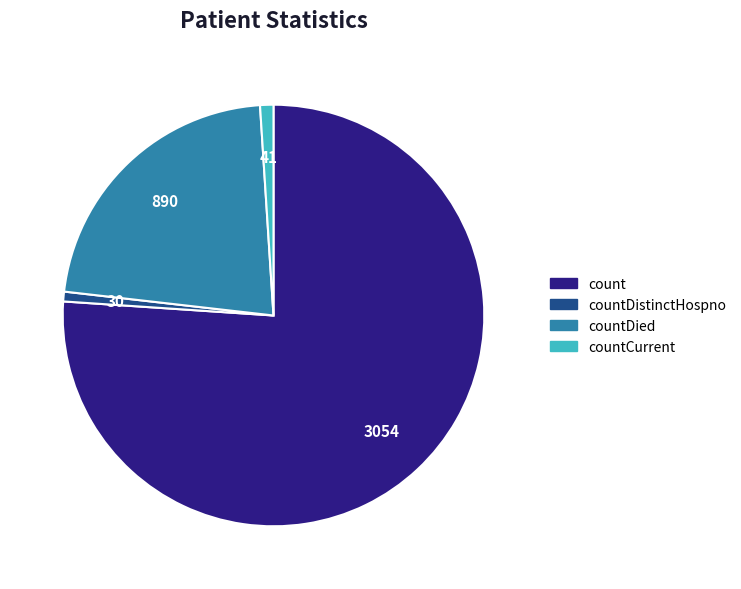

What is the ratio of the value at countDied to the value at countCurrent?

21.7